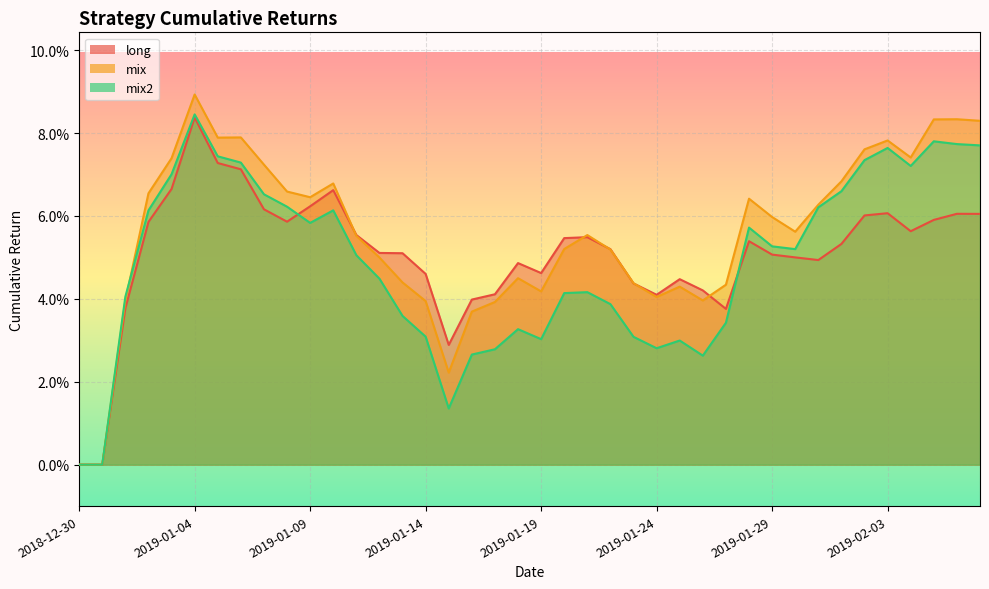

Where is the first local maximum for mix2?

2019-01-04